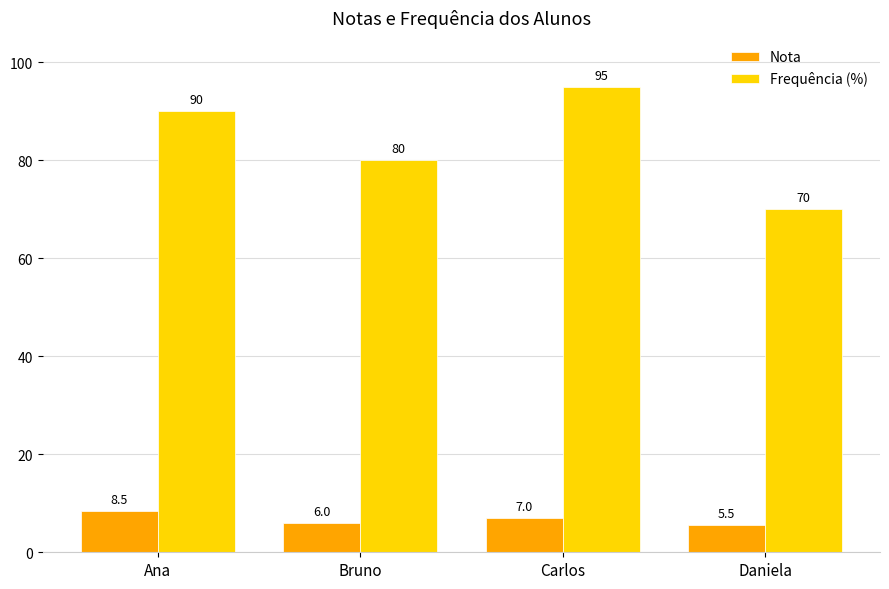

Is the value of Frequência (%) at Carlos greater than the value of Nota at Daniela?

Yes